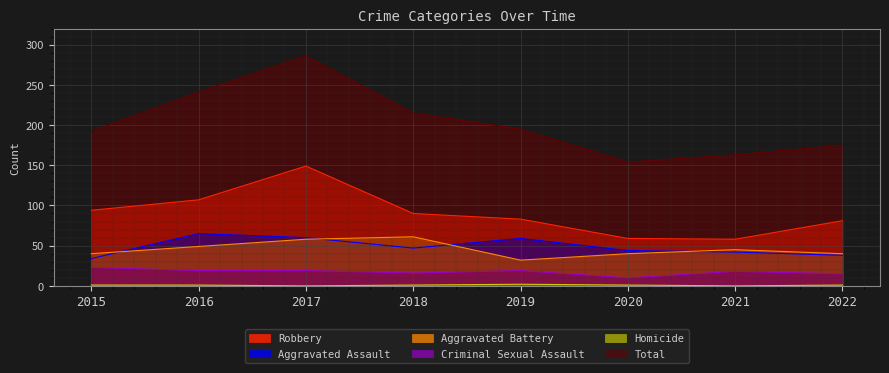

True or false: Criminal Sexual Assault has more than 1 interior local peaks.

True